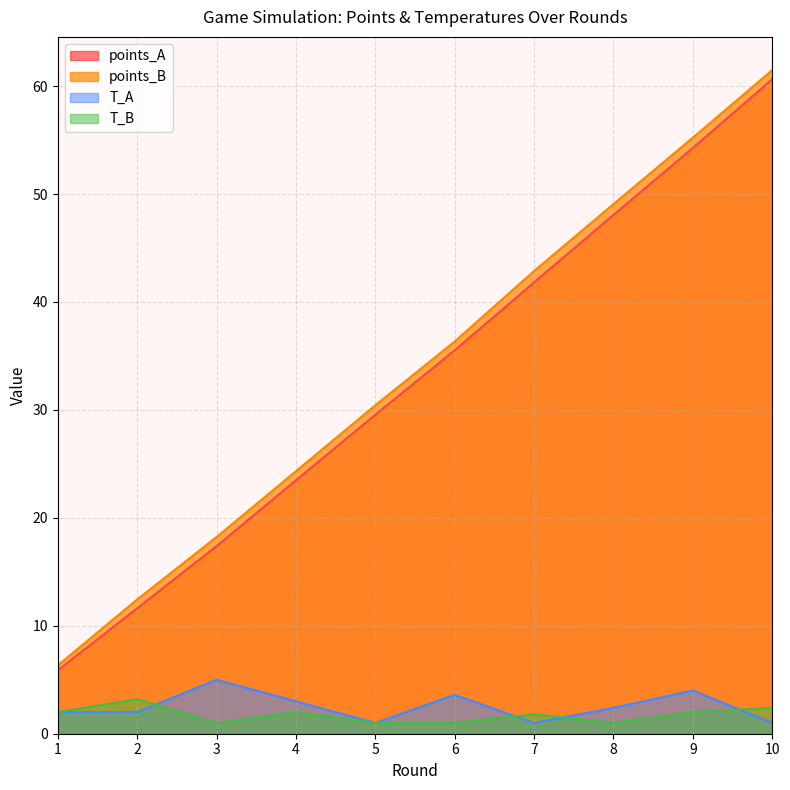

True or false: points_B and T_B intersect in this chart.

False